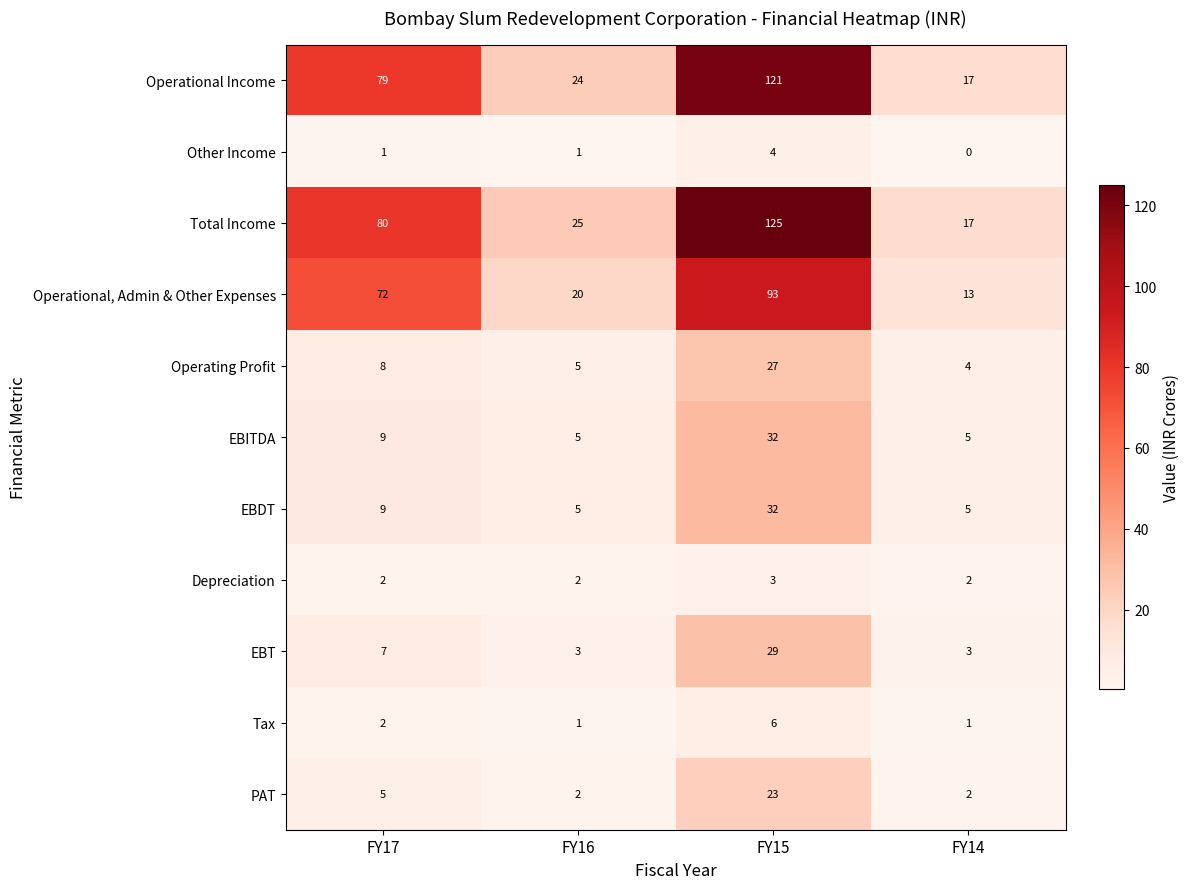

The Tax series shows 1 at FY16. True or false?

True